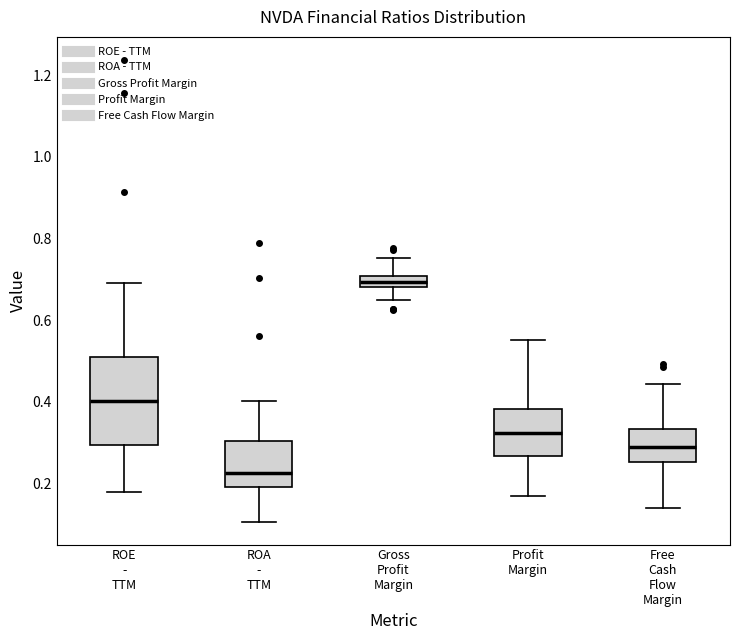

Where does the upper whisker of the box for Profit Margin end on the y-axis? The values are not printed on the chart, so give them approximately, as read against the axis.

0.56